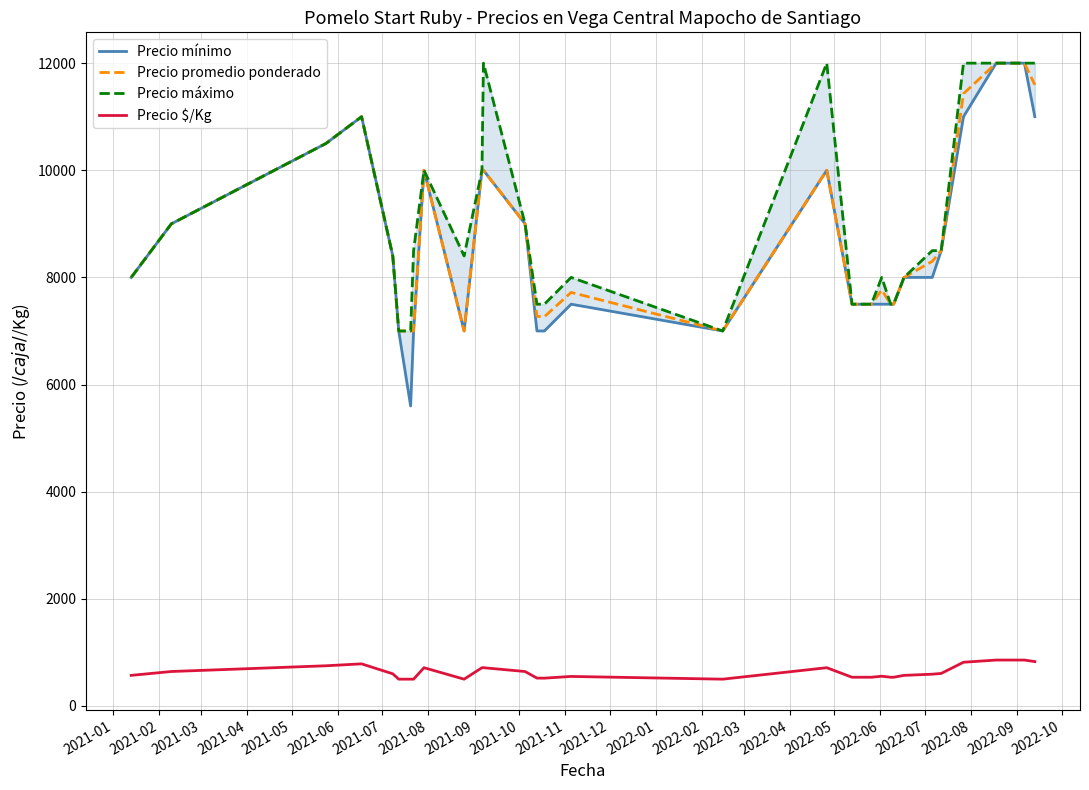

Reading right to left, what are all the values shown in this chart?

Precio mínimo: 11000	12000	12000	12000	12000	11000	8500	8000	8000	7500	7500	7500	7500	7500	10000	7000	7500	7000	7000	9000	10000	10000	7000	10000	7000	5600	7000	8400	11000	10500	9000	8000
Precio promedio ponderado: 11595	12000	12000	12000	12000	11429	8500	8300	8000	7500	7500	7766	7500	7500	10000	7000	7720	7266	7273	9000	10000	10000	7000	10000	7000	7000	7000	8400	11000	10500	9000	8000
Precio máximo: 12000	12000	12000	12000	12000	12000	8500	8500	8000	7500	7500	8000	7500	7500	12000	7000	8000	7500	7500	9000	12000	10000	8400	10000	8500	7000	7000	8400	11000	10500	9000	8000
Precio $/Kg: 828	857	857	857	857	816	607	593	571	536	536	555	536	536	714	500	551	519	520	643	714	714	500	714	500	500	500	600	786	750	643	571